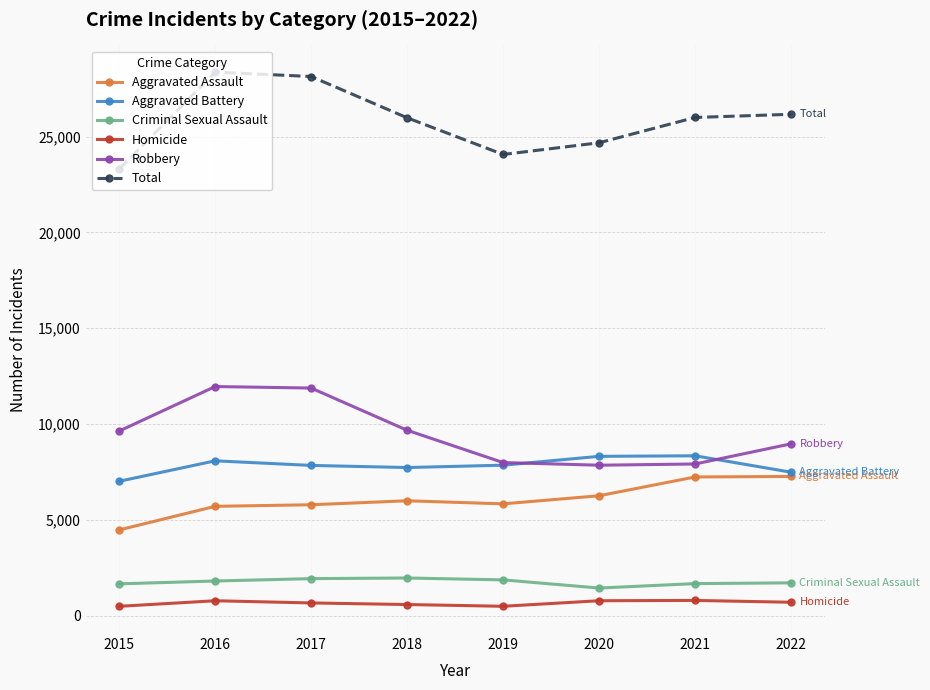

What is the spread (max minus min) of values at 2022?

25452